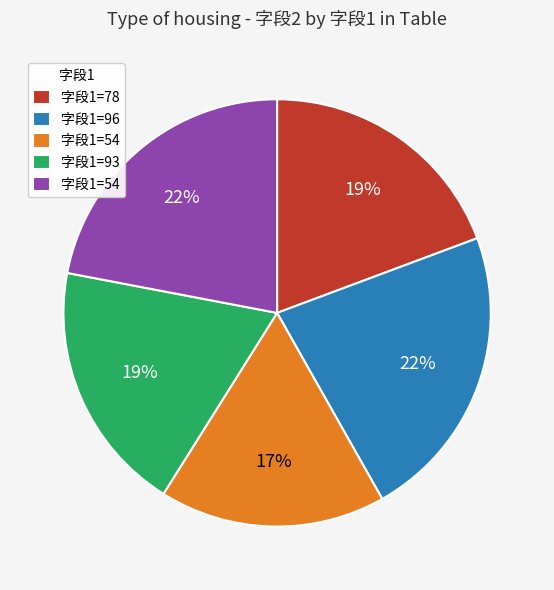

Is there any slice that represents more than half of the pie?

No